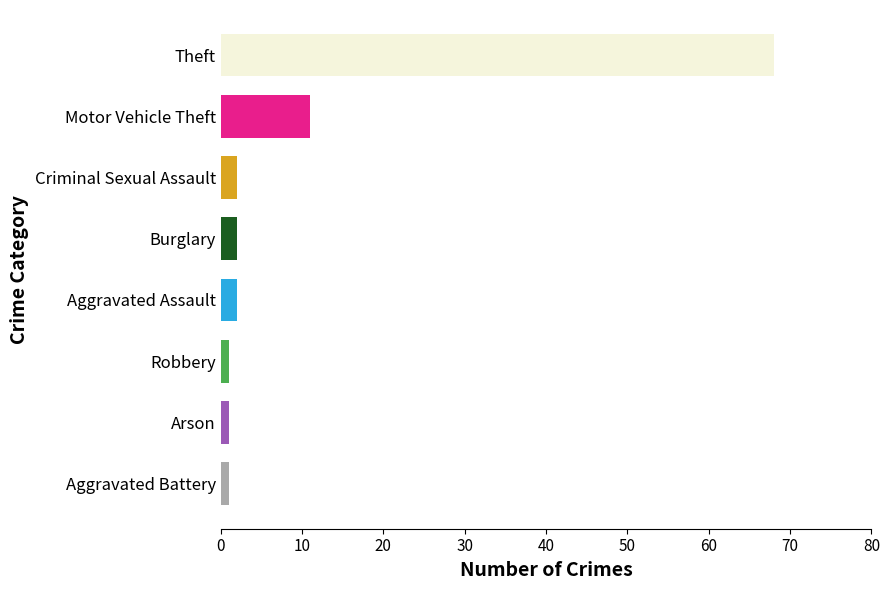

What is the difference between the second highest and minimum values?

10